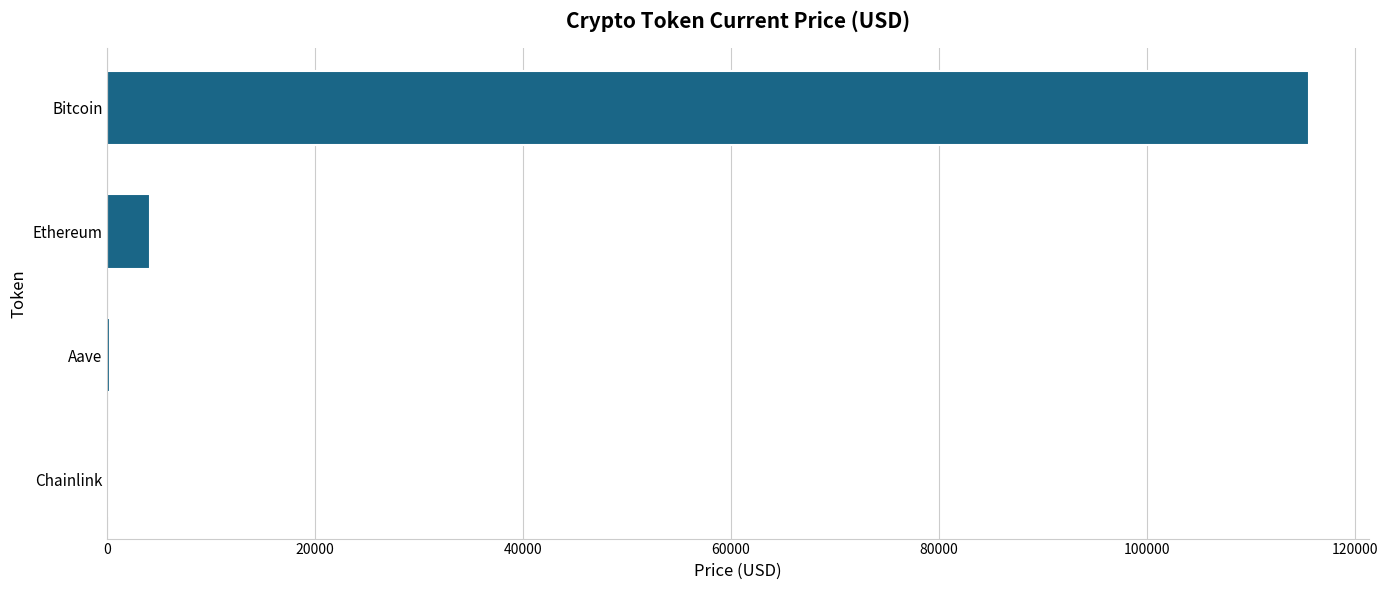

How many data points are above 4134?

2